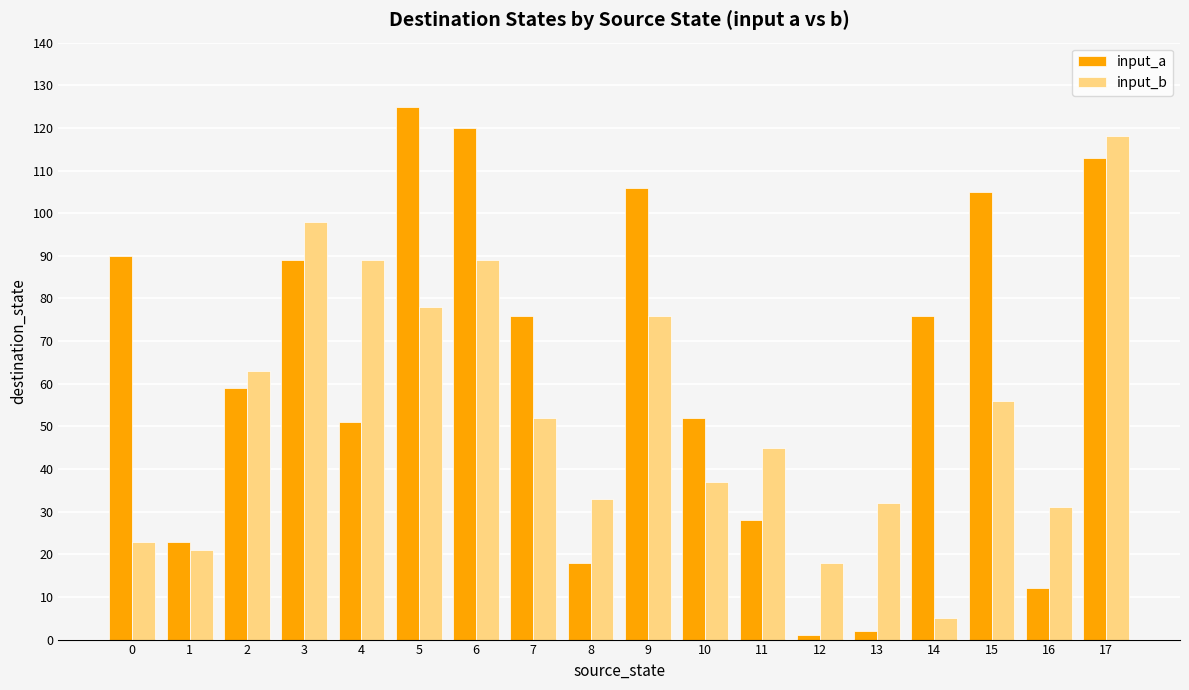

Count the number of data series in this chart.

2